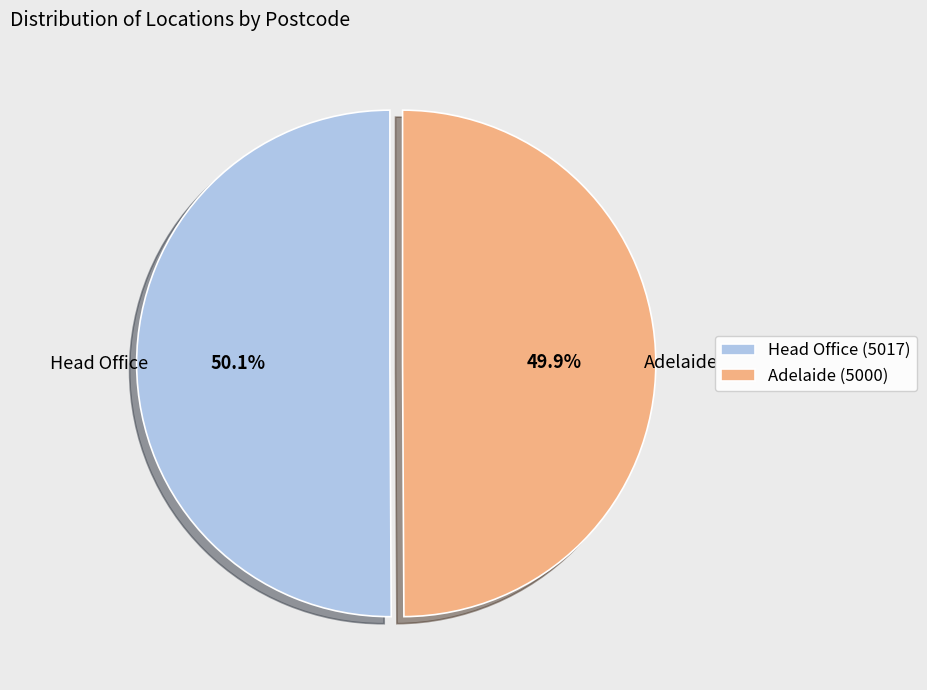

To the nearest percent, what is the combined percentage of Adelaide and Head Office?

100%